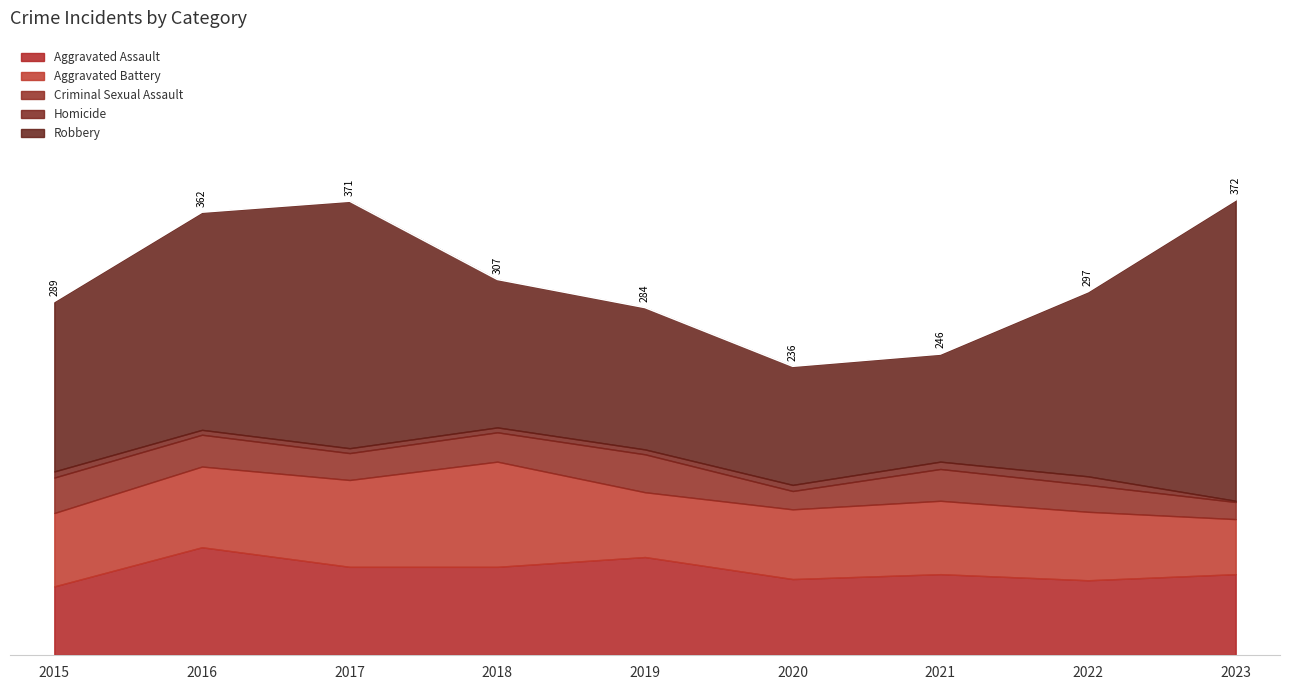

Between 2020 and 2022, which series saw the biggest shift?

Robbery